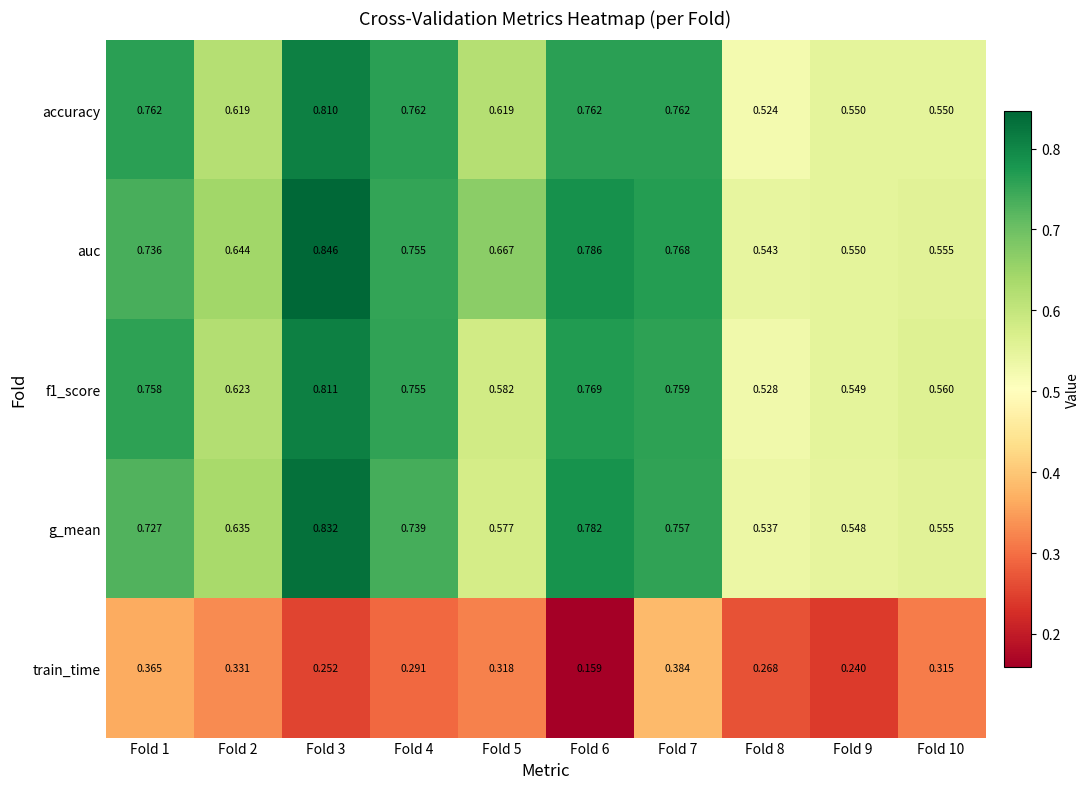

Which series changed the most between Fold 4 and Fold 7?

train_time